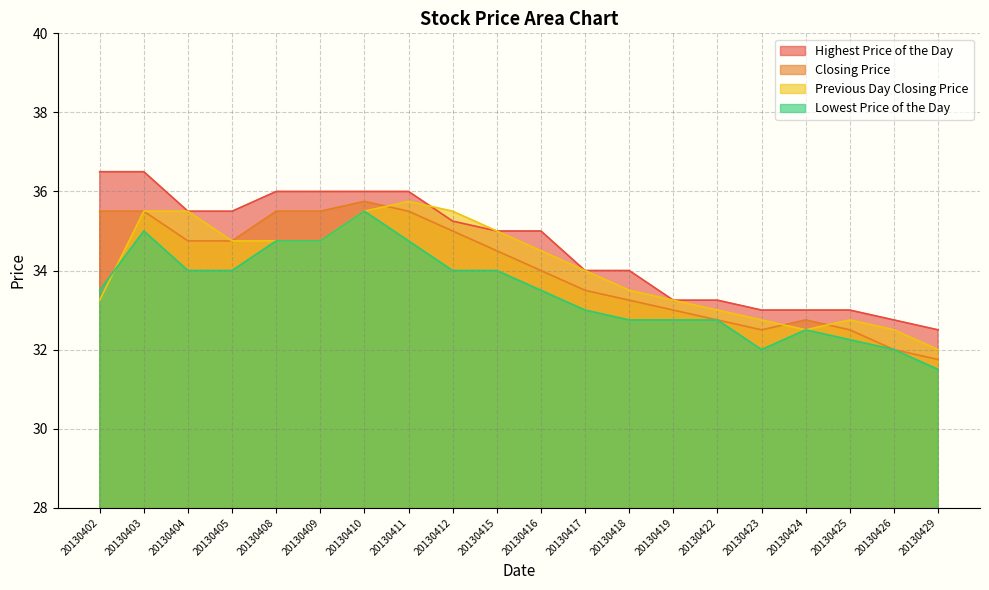

At 20130403, list the series in order from largest to smallest.

Highest Price of the Day, Closing Price, Previous Day Closing Price, Lowest Price of the Day